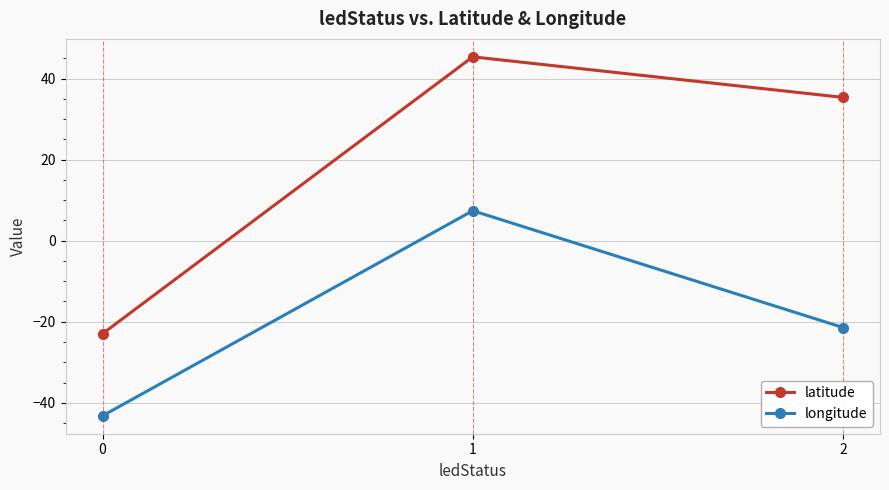

What is the difference between the maximum and minimum values in the latitude series?

68.3